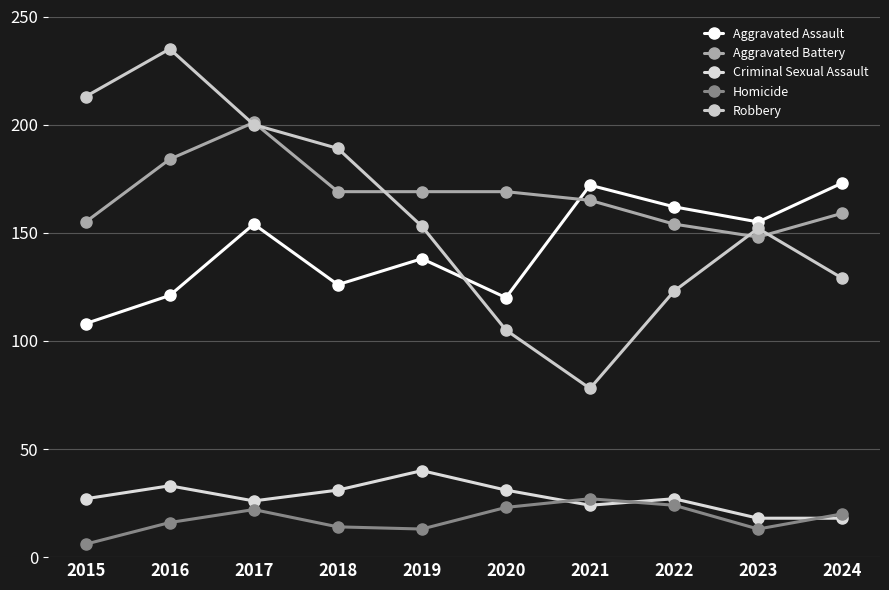

What is the difference between the second highest and second lowest values in the Criminal Sexual Assault series?

15